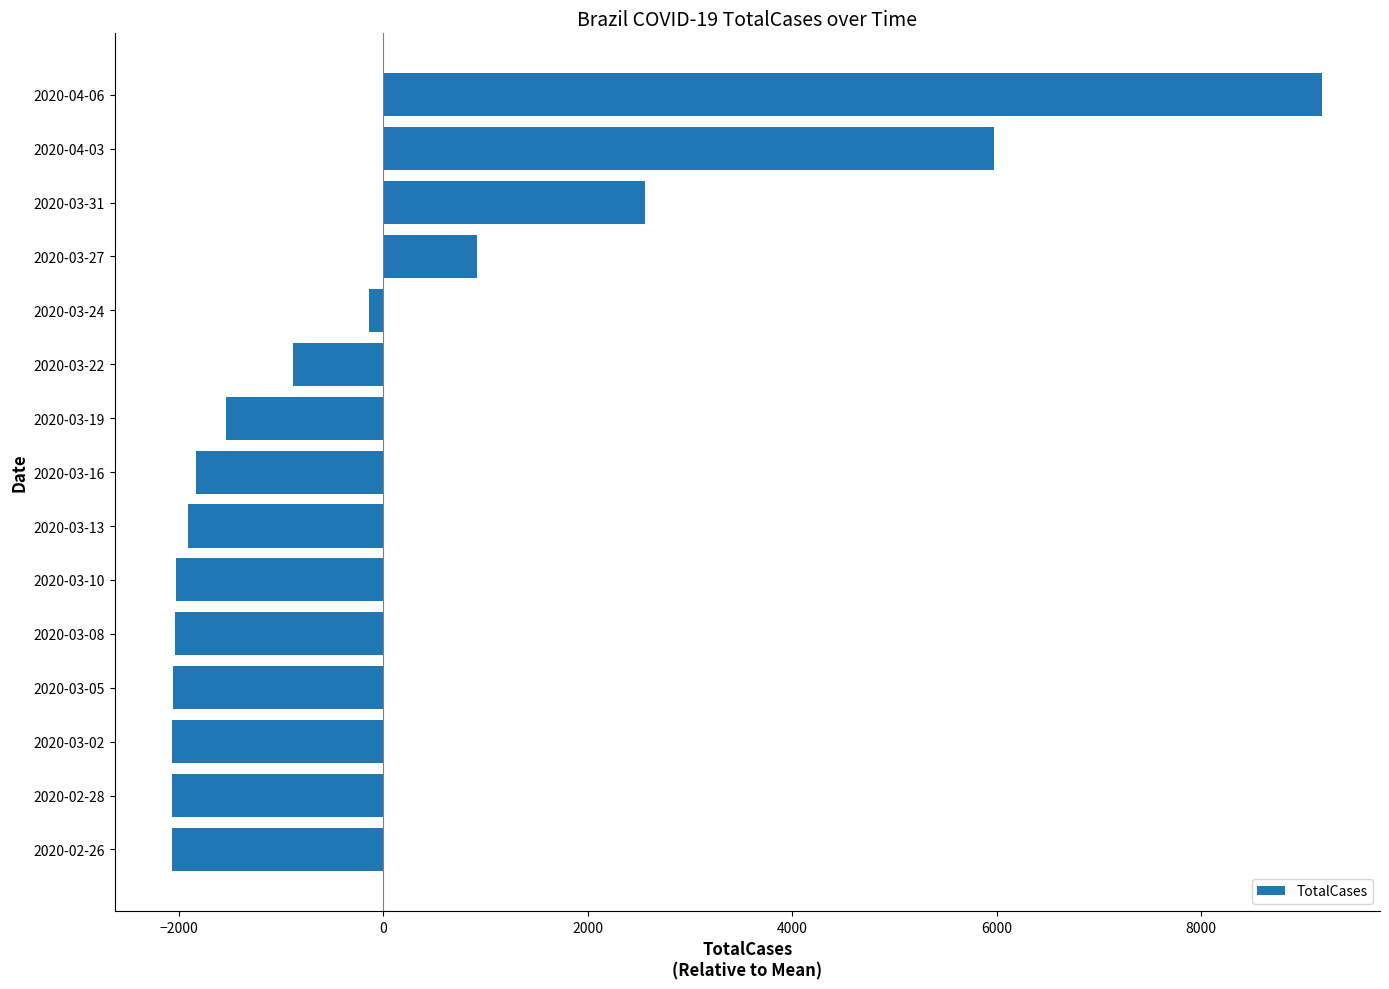

What is the difference between the maximum and minimum values?

11253.0